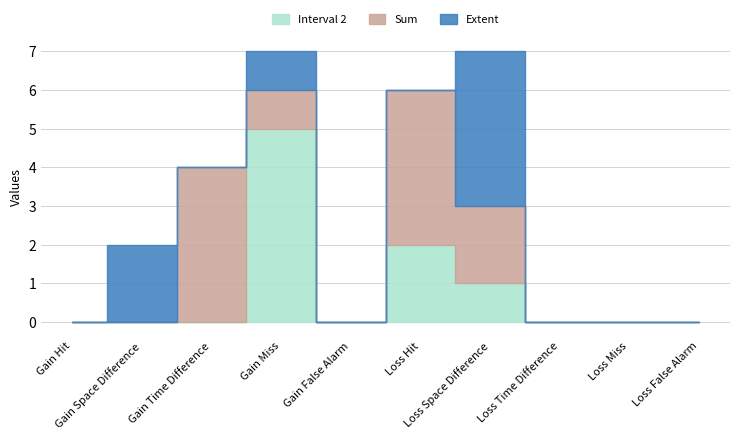

Is it true that Extent equals 0 at Loss Time Difference?

True